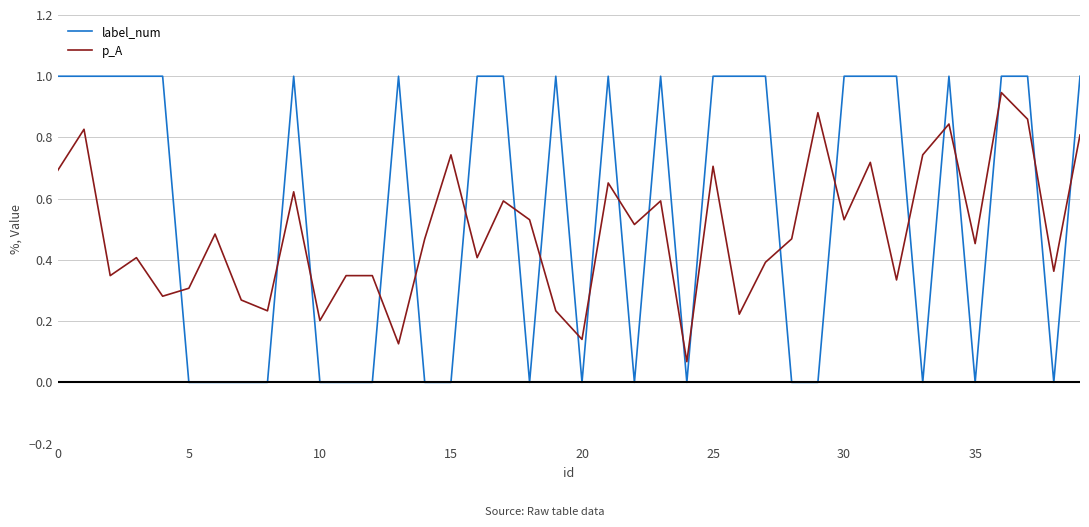

Rank the series by their average value, from highest to lowest.

label_num, p_A